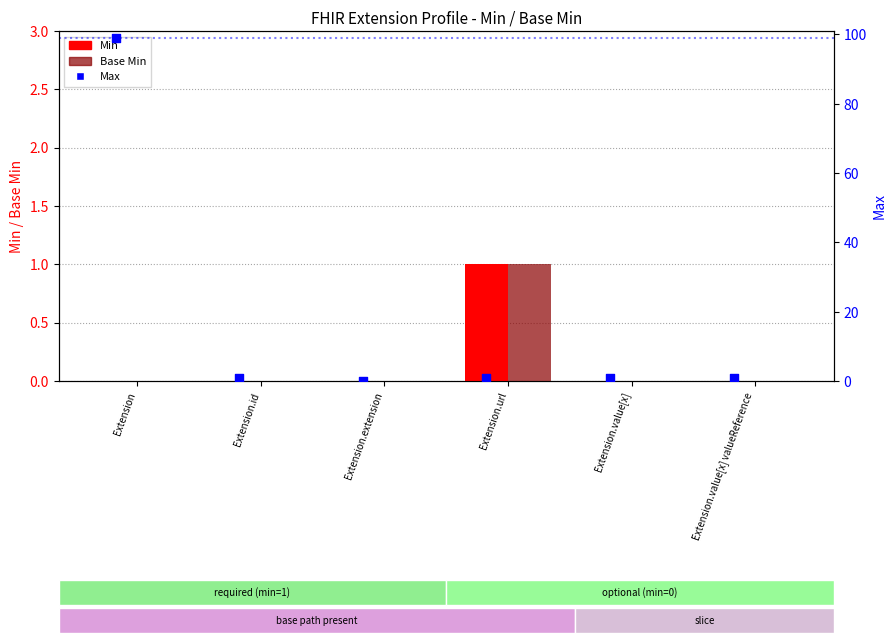

At how many categories does at least one series exceed 84?

1